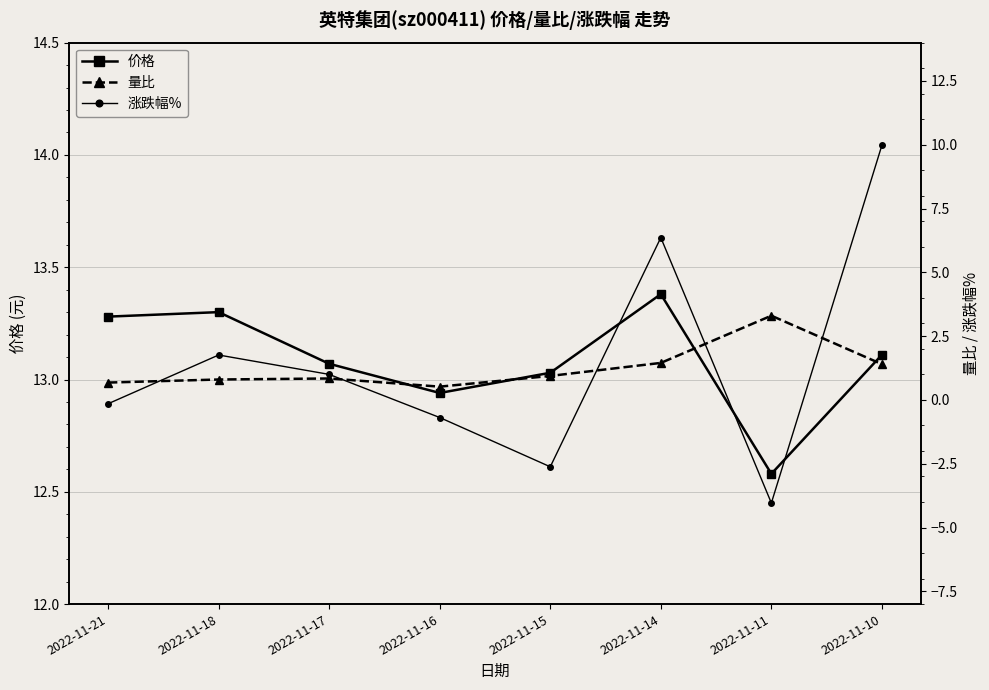

How many data points in 涨跌幅% are above 1?

3